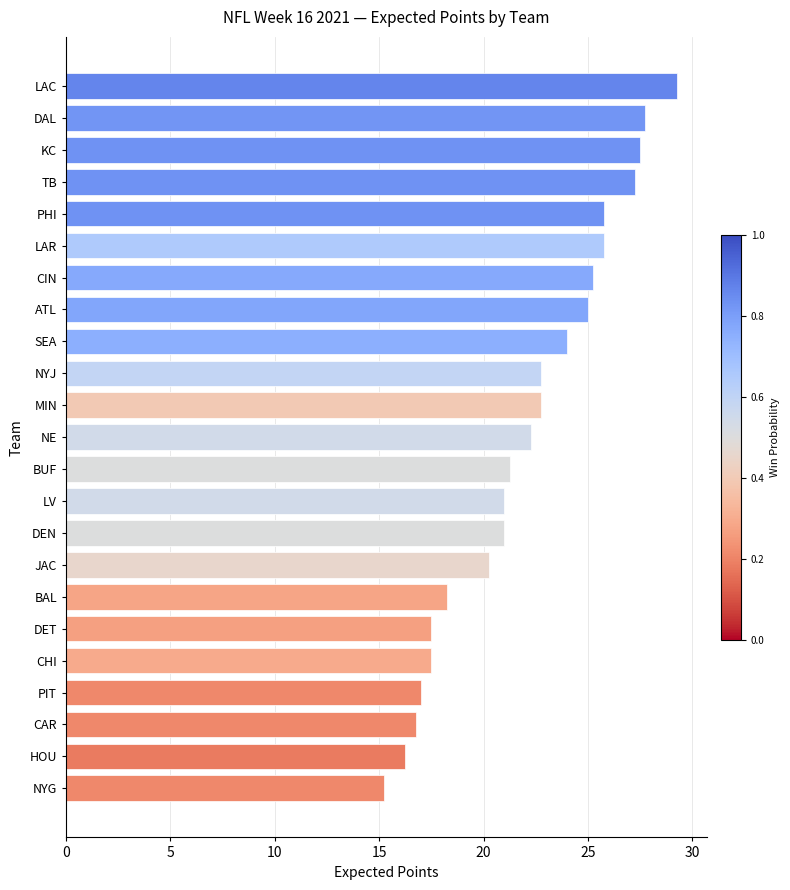

What is the difference between the maximum and minimum values?

14.0